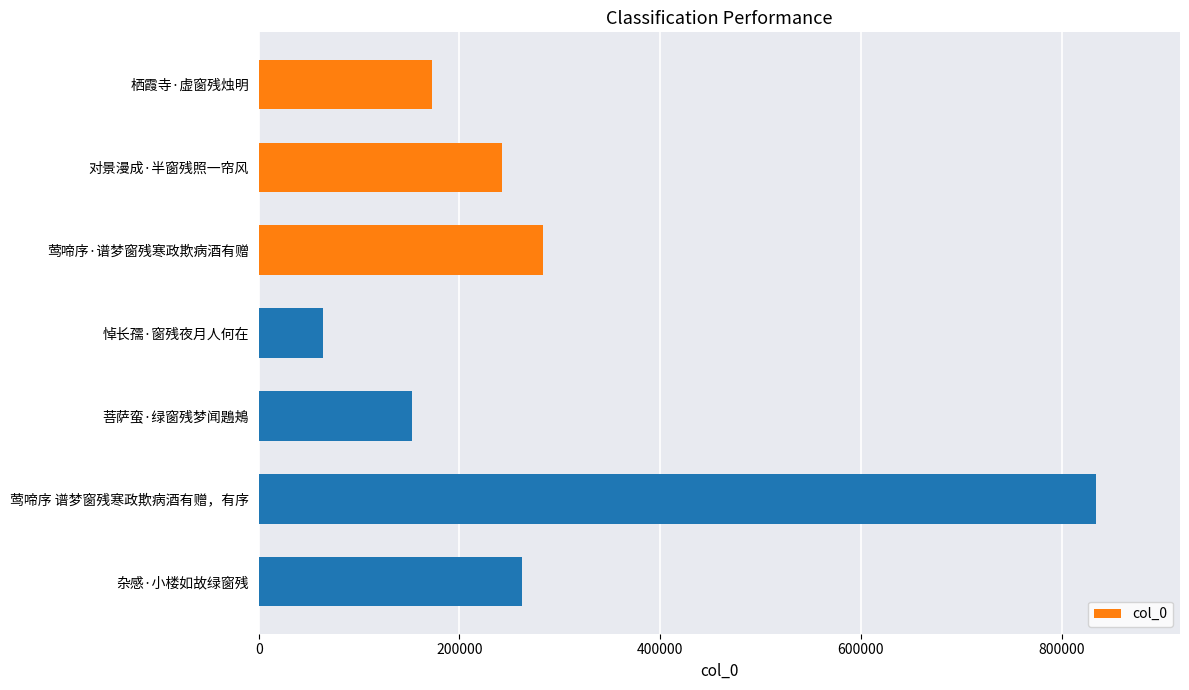

How many bars are there in total?

7